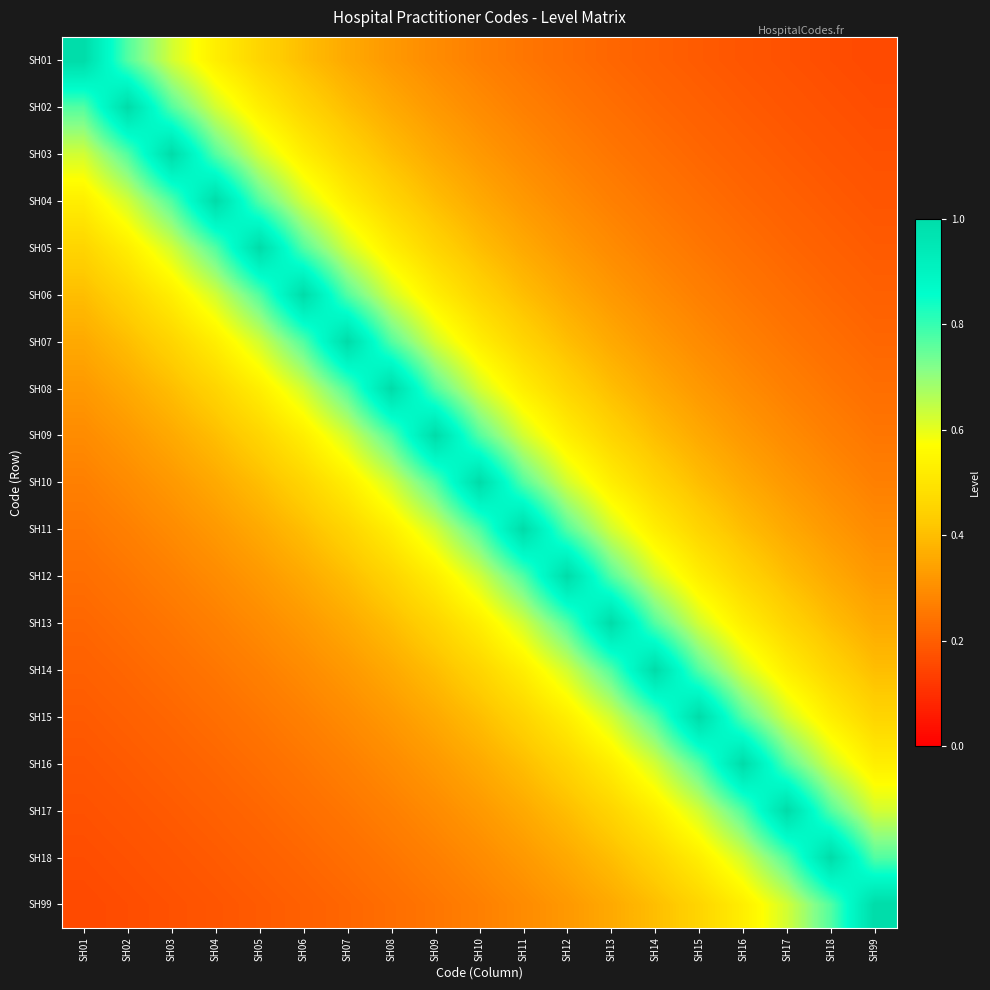

Reading right to left, list all the values displayed in this chart.

SH01: SH99=0.2	SH18=0.2	SH17=0.2	SH16=0.2	SH15=0.2	SH14=0.2	SH13=0.2	SH12=0.2	SH11=0.2	SH10=0.3	SH09=0.3	SH08=0.3	SH07=0.4	SH06=0.4	SH05=0.5	SH04=0.5	SH03=0.6	SH02=0.8	SH01=1.0
SH02: SH99=0.2	SH18=0.2	SH17=0.2	SH16=0.2	SH15=0.2	SH14=0.2	SH13=0.2	SH12=0.2	SH11=0.3	SH10=0.3	SH09=0.3	SH08=0.4	SH07=0.4	SH06=0.5	SH05=0.5	SH04=0.6	SH03=0.8	SH02=1.0	SH01=0.8
SH03: SH99=0.2	SH18=0.2	SH17=0.2	SH16=0.2	SH15=0.2	SH14=0.2	SH13=0.2	SH12=0.3	SH11=0.3	SH10=0.3	SH09=0.4	SH08=0.4	SH07=0.5	SH06=0.5	SH05=0.6	SH04=0.8	SH03=1.0	SH02=0.8	SH01=0.6
SH04: SH99=0.2	SH18=0.2	SH17=0.2	SH16=0.2	SH15=0.2	SH14=0.2	SH13=0.3	SH12=0.3	SH11=0.3	SH10=0.4	SH09=0.4	SH08=0.5	SH07=0.5	SH06=0.6	SH05=0.8	SH04=1.0	SH03=0.8	SH02=0.6	SH01=0.5
SH05: SH99=0.2	SH18=0.2	SH17=0.2	SH16=0.2	SH15=0.2	SH14=0.3	SH13=0.3	SH12=0.3	SH11=0.4	SH10=0.4	SH09=0.5	SH08=0.5	SH07=0.6	SH06=0.8	SH05=1.0	SH04=0.8	SH03=0.6	SH02=0.5	SH01=0.5
SH06: SH99=0.2	SH18=0.2	SH17=0.2	SH16=0.2	SH15=0.3	SH14=0.3	SH13=0.3	SH12=0.4	SH11=0.4	SH10=0.5	SH09=0.5	SH08=0.6	SH07=0.8	SH06=1.0	SH05=0.8	SH04=0.6	SH03=0.5	SH02=0.5	SH01=0.4
SH07: SH99=0.2	SH18=0.2	SH17=0.2	SH16=0.3	SH15=0.3	SH14=0.3	SH13=0.4	SH12=0.4	SH11=0.5	SH10=0.5	SH09=0.6	SH08=0.8	SH07=1.0	SH06=0.8	SH05=0.6	SH04=0.5	SH03=0.5	SH02=0.4	SH01=0.4
SH08: SH99=0.2	SH18=0.2	SH17=0.3	SH16=0.3	SH15=0.3	SH14=0.4	SH13=0.4	SH12=0.5	SH11=0.5	SH10=0.6	SH09=0.8	SH08=1.0	SH07=0.8	SH06=0.6	SH05=0.5	SH04=0.5	SH03=0.4	SH02=0.4	SH01=0.3
SH09: SH99=0.2	SH18=0.3	SH17=0.3	SH16=0.3	SH15=0.4	SH14=0.4	SH13=0.5	SH12=0.5	SH11=0.6	SH10=0.8	SH09=1.0	SH08=0.8	SH07=0.6	SH06=0.5	SH05=0.5	SH04=0.4	SH03=0.4	SH02=0.3	SH01=0.3
SH10: SH99=0.3	SH18=0.3	SH17=0.3	SH16=0.4	SH15=0.4	SH14=0.5	SH13=0.5	SH12=0.6	SH11=0.8	SH10=1.0	SH09=0.8	SH08=0.6	SH07=0.5	SH06=0.5	SH05=0.4	SH04=0.4	SH03=0.3	SH02=0.3	SH01=0.3
SH11: SH99=0.3	SH18=0.3	SH17=0.4	SH16=0.4	SH15=0.5	SH14=0.5	SH13=0.6	SH12=0.8	SH11=1.0	SH10=0.8	SH09=0.6	SH08=0.5	SH07=0.5	SH06=0.4	SH05=0.4	SH04=0.3	SH03=0.3	SH02=0.3	SH01=0.2
SH12: SH99=0.3	SH18=0.4	SH17=0.4	SH16=0.5	SH15=0.5	SH14=0.6	SH13=0.8	SH12=1.0	SH11=0.8	SH10=0.6	SH09=0.5	SH08=0.5	SH07=0.4	SH06=0.4	SH05=0.3	SH04=0.3	SH03=0.3	SH02=0.2	SH01=0.2
SH13: SH99=0.4	SH18=0.4	SH17=0.5	SH16=0.5	SH15=0.6	SH14=0.8	SH13=1.0	SH12=0.8	SH11=0.6	SH10=0.5	SH09=0.5	SH08=0.4	SH07=0.4	SH06=0.3	SH05=0.3	SH04=0.3	SH03=0.2	SH02=0.2	SH01=0.2
SH14: SH99=0.4	SH18=0.5	SH17=0.5	SH16=0.6	SH15=0.8	SH14=1.0	SH13=0.8	SH12=0.6	SH11=0.5	SH10=0.5	SH09=0.4	SH08=0.4	SH07=0.3	SH06=0.3	SH05=0.3	SH04=0.2	SH03=0.2	SH02=0.2	SH01=0.2
SH15: SH99=0.5	SH18=0.5	SH17=0.6	SH16=0.8	SH15=1.0	SH14=0.8	SH13=0.6	SH12=0.5	SH11=0.5	SH10=0.4	SH09=0.4	SH08=0.3	SH07=0.3	SH06=0.3	SH05=0.2	SH04=0.2	SH03=0.2	SH02=0.2	SH01=0.2
SH16: SH99=0.5	SH18=0.6	SH17=0.8	SH16=1.0	SH15=0.8	SH14=0.6	SH13=0.5	SH12=0.5	SH11=0.4	SH10=0.4	SH09=0.3	SH08=0.3	SH07=0.3	SH06=0.2	SH05=0.2	SH04=0.2	SH03=0.2	SH02=0.2	SH01=0.2
SH17: SH99=0.6	SH18=0.8	SH17=1.0	SH16=0.8	SH15=0.6	SH14=0.5	SH13=0.5	SH12=0.4	SH11=0.4	SH10=0.3	SH09=0.3	SH08=0.3	SH07=0.2	SH06=0.2	SH05=0.2	SH04=0.2	SH03=0.2	SH02=0.2	SH01=0.2
SH18: SH99=0.8	SH18=1.0	SH17=0.8	SH16=0.6	SH15=0.5	SH14=0.5	SH13=0.4	SH12=0.4	SH11=0.3	SH10=0.3	SH09=0.3	SH08=0.2	SH07=0.2	SH06=0.2	SH05=0.2	SH04=0.2	SH03=0.2	SH02=0.2	SH01=0.2
SH99: SH99=1.0	SH18=0.8	SH17=0.6	SH16=0.5	SH15=0.5	SH14=0.4	SH13=0.4	SH12=0.3	SH11=0.3	SH10=0.3	SH09=0.2	SH08=0.2	SH07=0.2	SH06=0.2	SH05=0.2	SH04=0.2	SH03=0.2	SH02=0.2	SH01=0.2